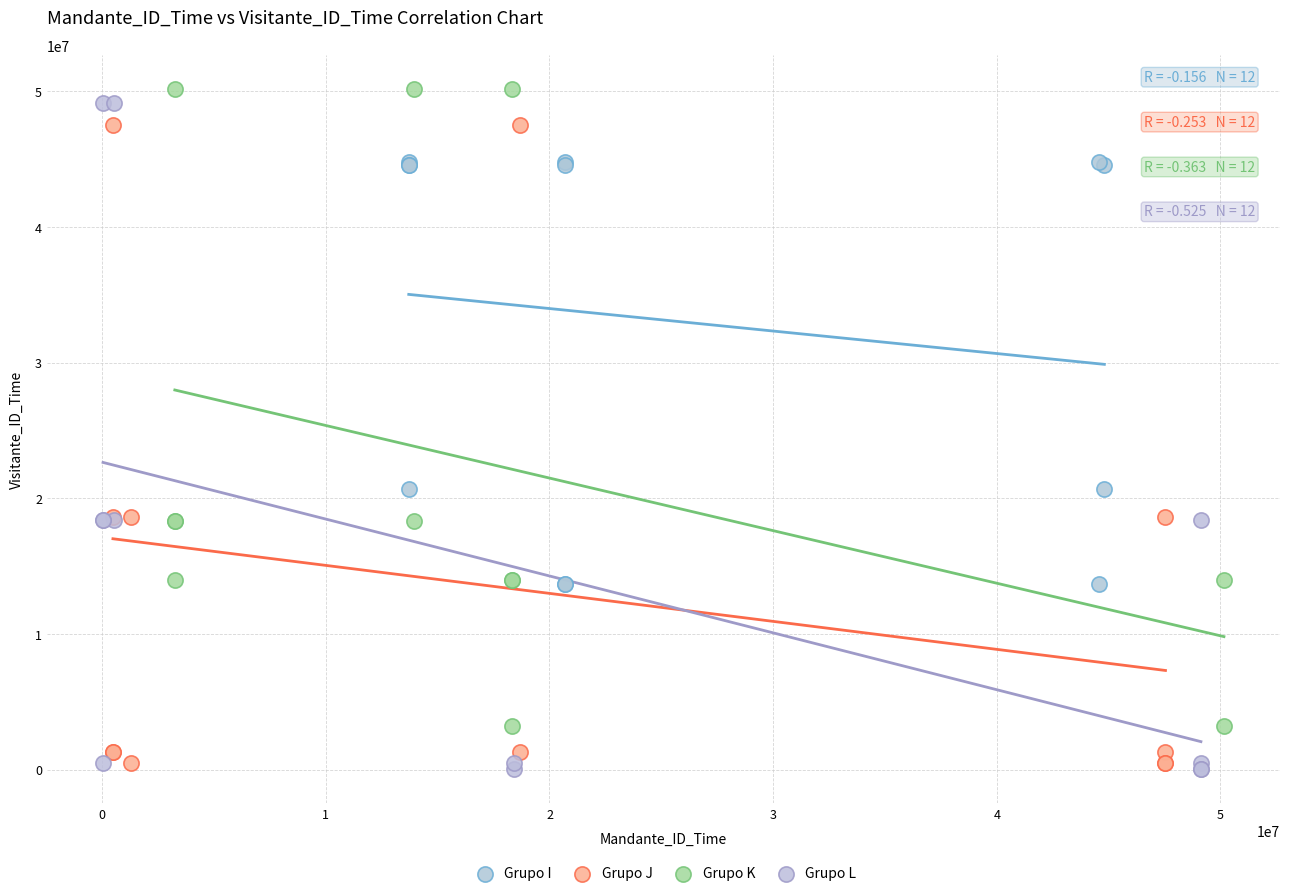

What are all the series names shown in the legend?

Grupo I, Grupo J, Grupo K, Grupo L